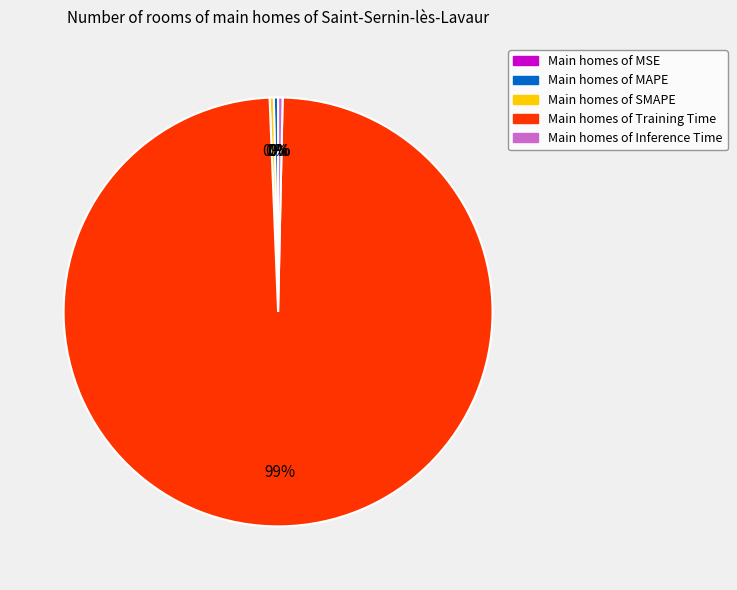

Which slice is the largest?

Main homes of Training Time